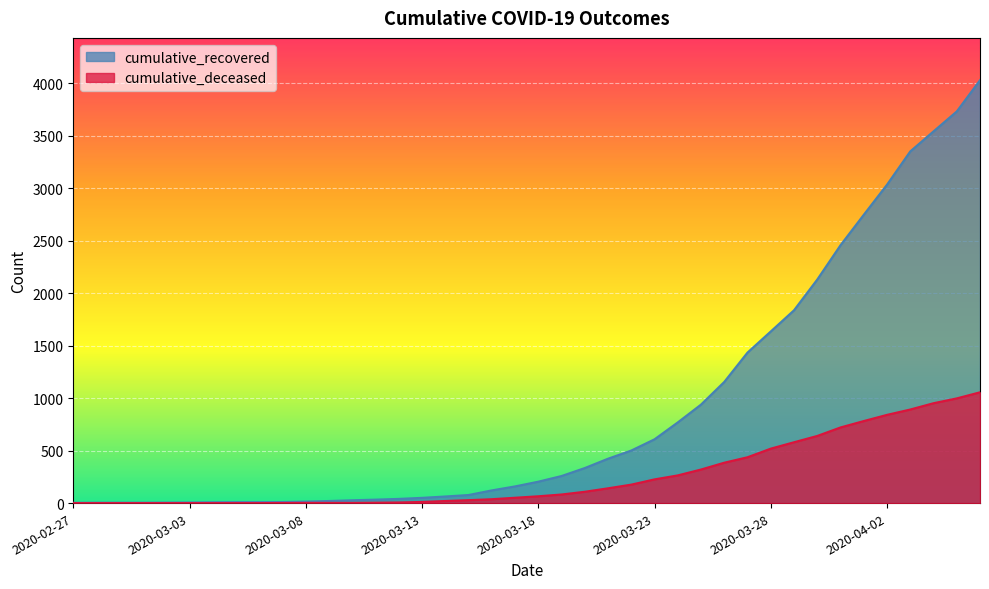

What is the difference between the second highest and minimum values in the cumulative_recovered series?

3730